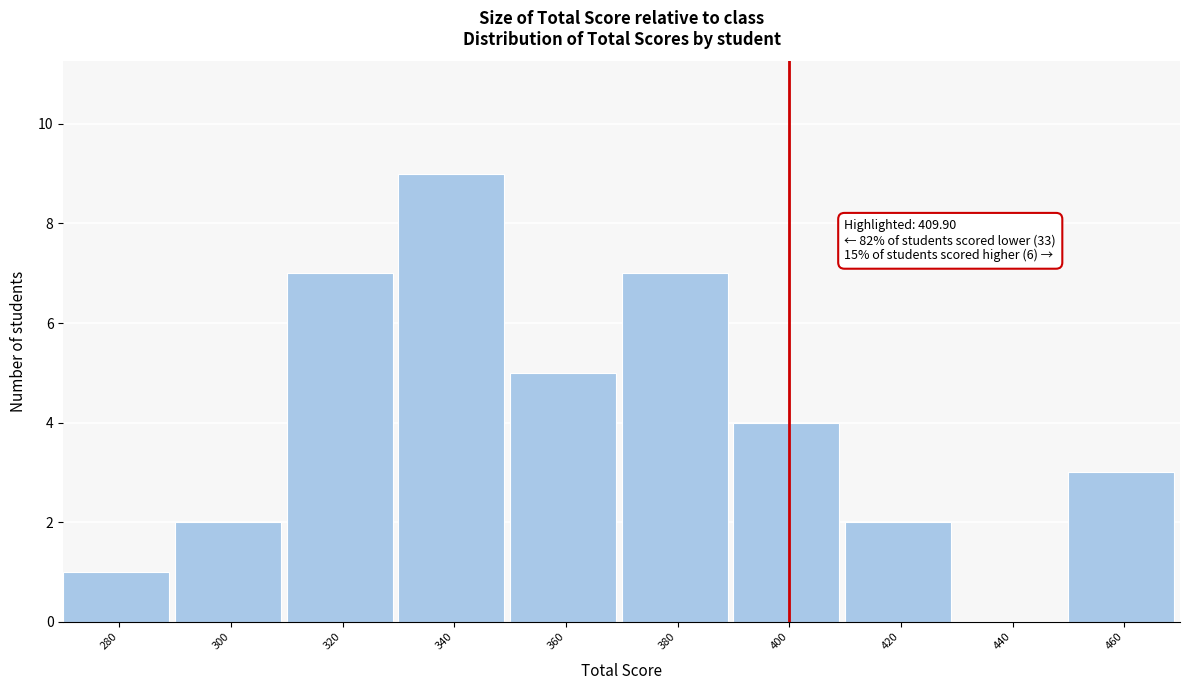

Reading left to right, list all the values displayed in this chart.

280=1	300=2	320=7	340=9	360=5	380=7	400=4	420=2	440=0	460=3